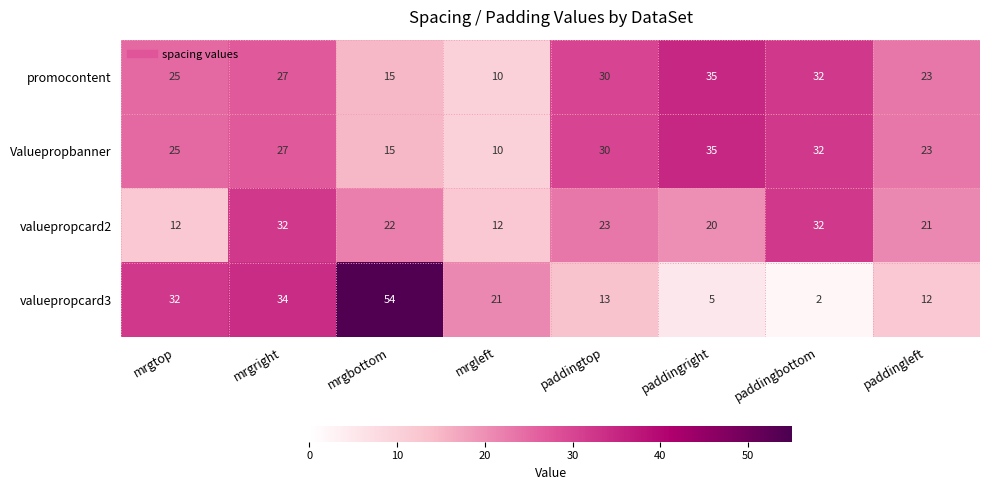

What is the total value across all series at mrgleft?

53